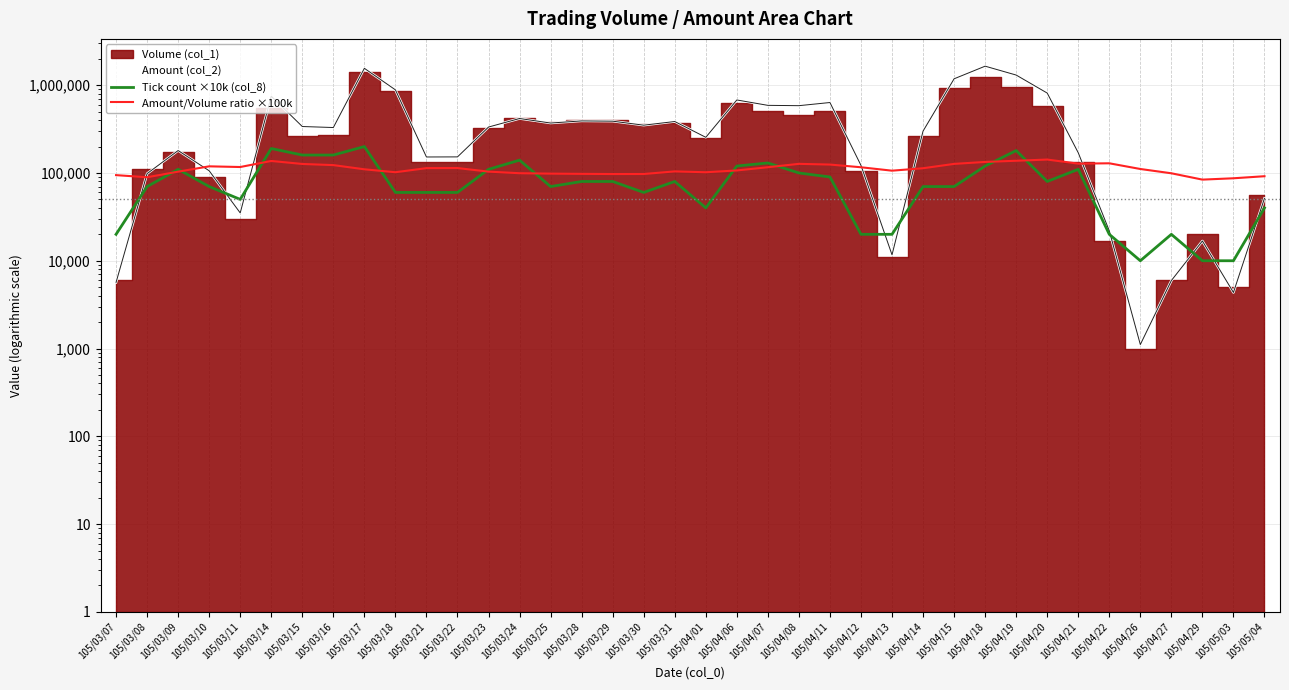

What is the difference between the maximum and minimum values in the Amount/Volume ratio ×100k series?

58190.6